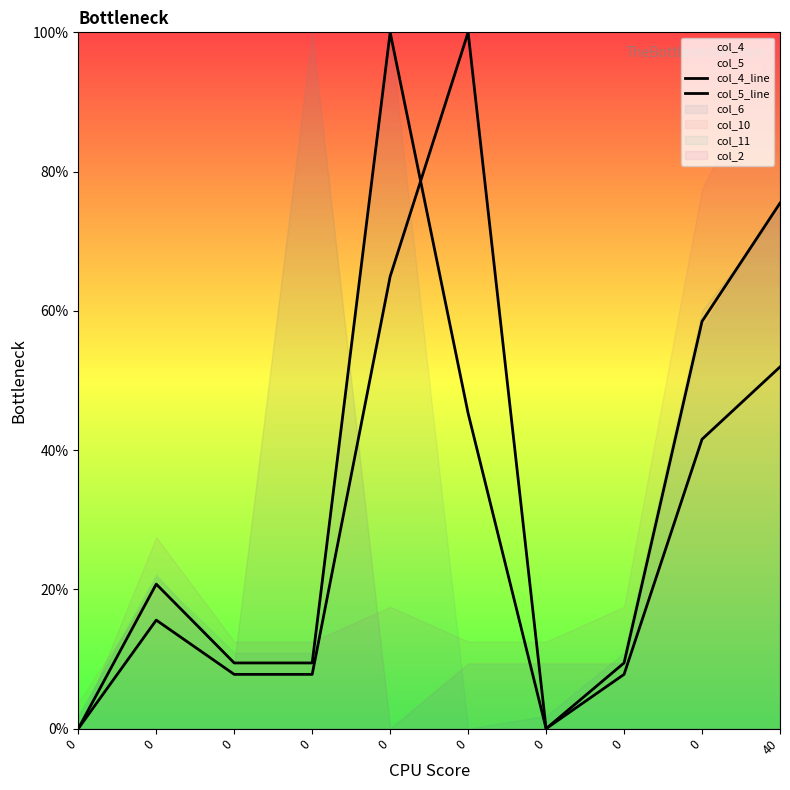

True or false: col_5_line has more than 1 points higher than both neighbors.

True